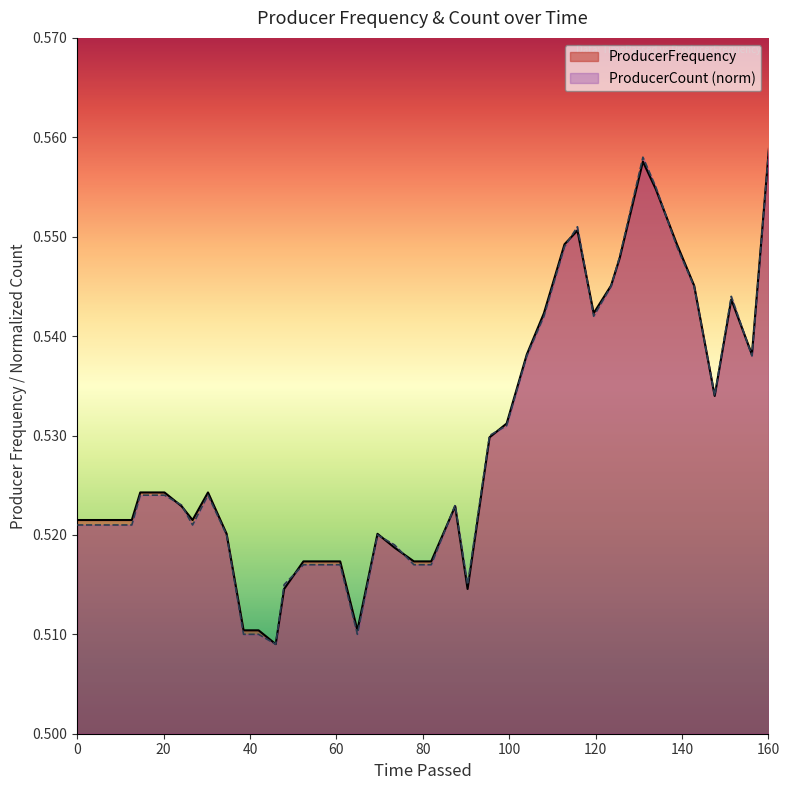

Count the ProducerCount_norm values in the range 0 to 1.

40